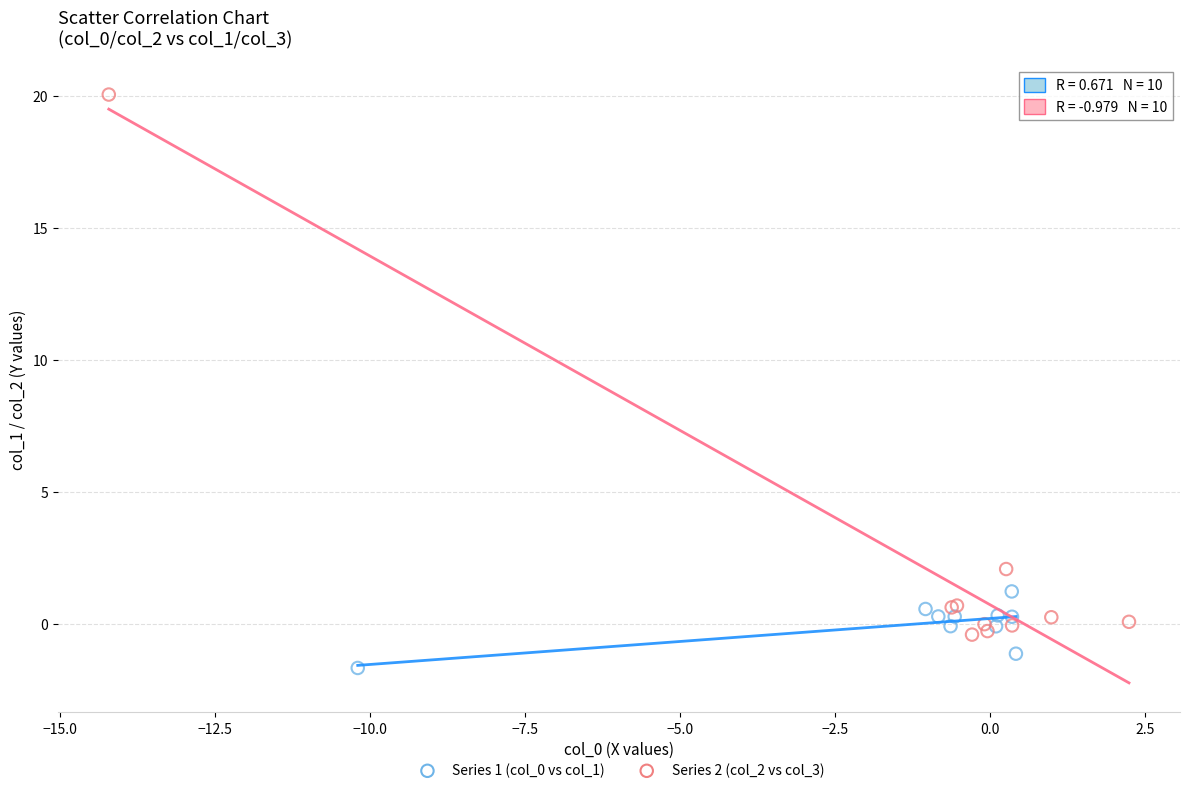

Which series reaches the maximum Y coordinate?

Series 2 (col_2 vs col_3)